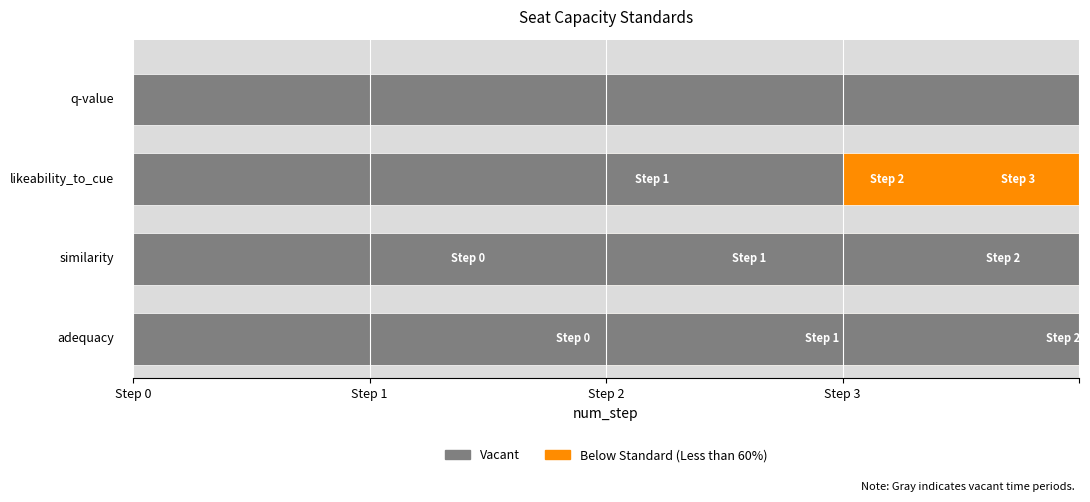

Which category has the highest value in the similarity series?

Step 2